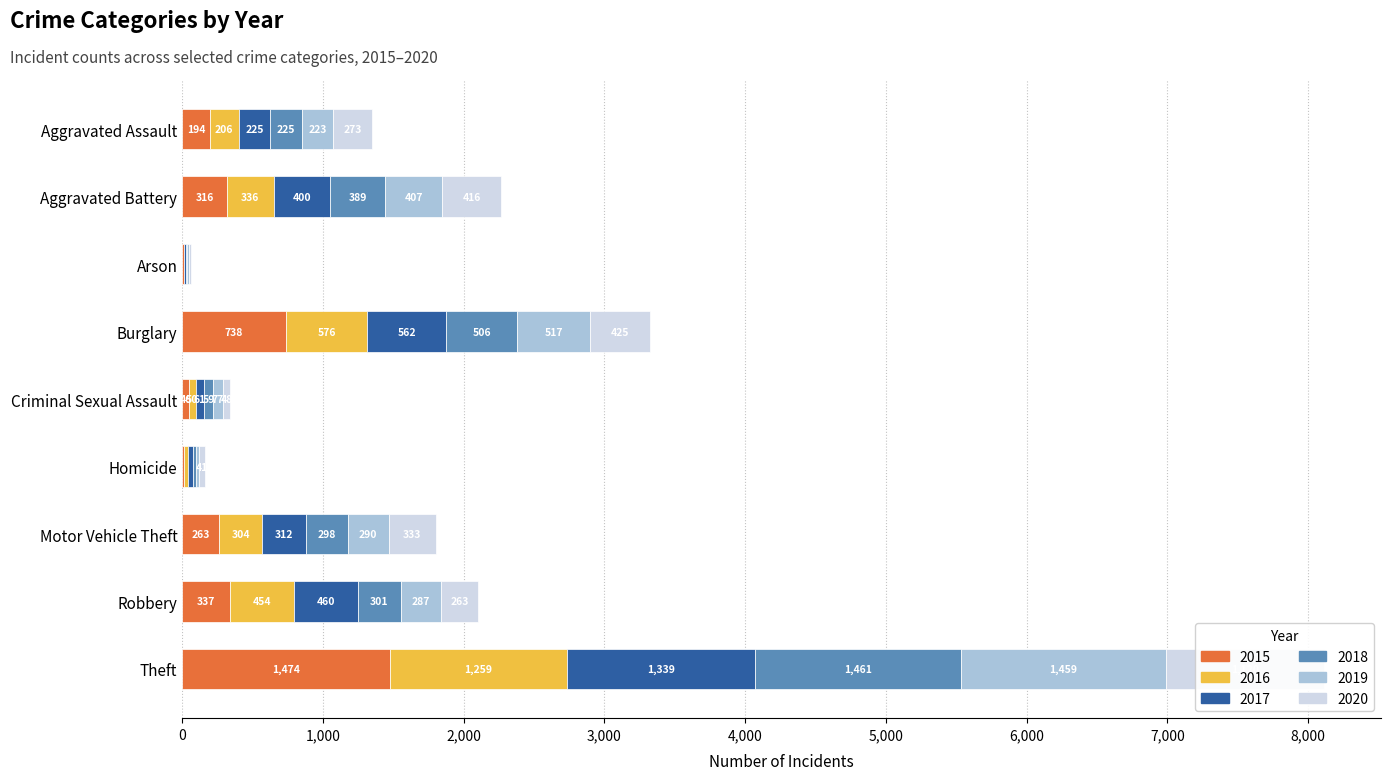

Which series changed the most between Criminal Sexual Assault and Homicide?

2019